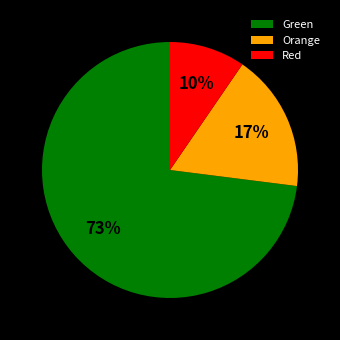

Which has a higher value, Green or Red?

Green